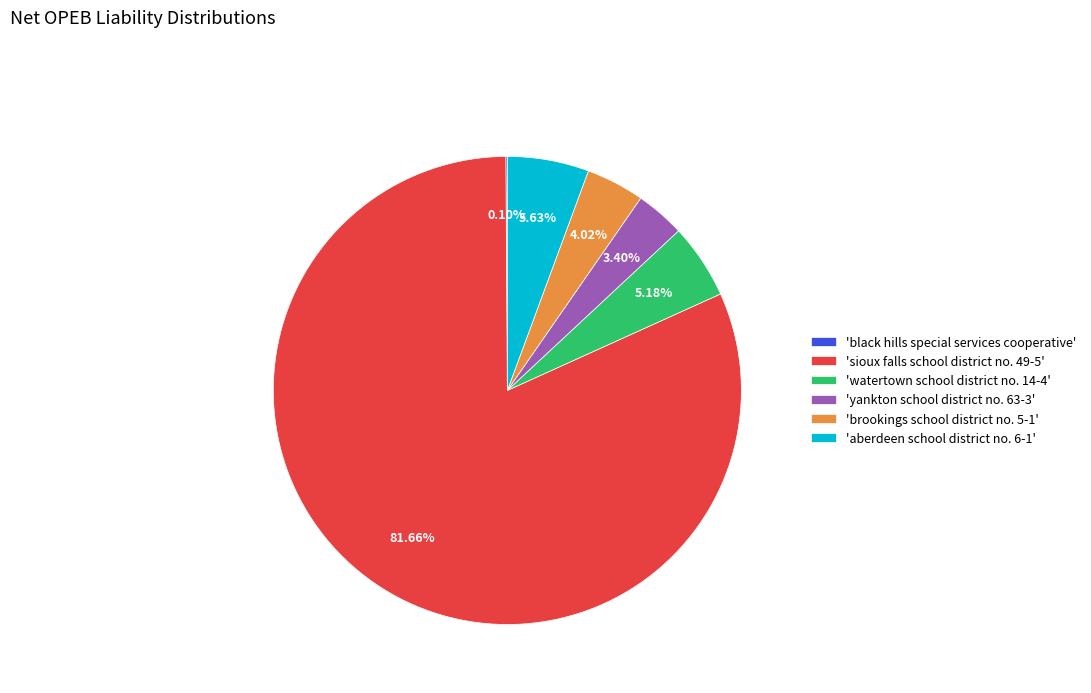

What is the ratio of the value at 'yankton school district no. 63-3' to the value at 'watertown school district no. 14-4'?

0.7